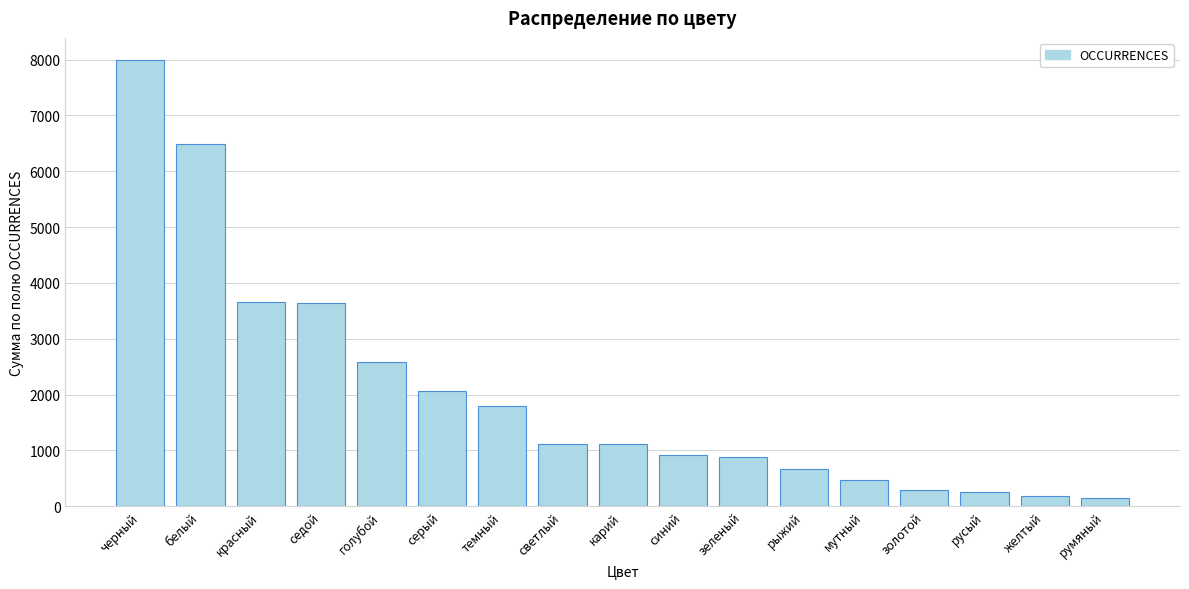

Read the value at серый.

2066